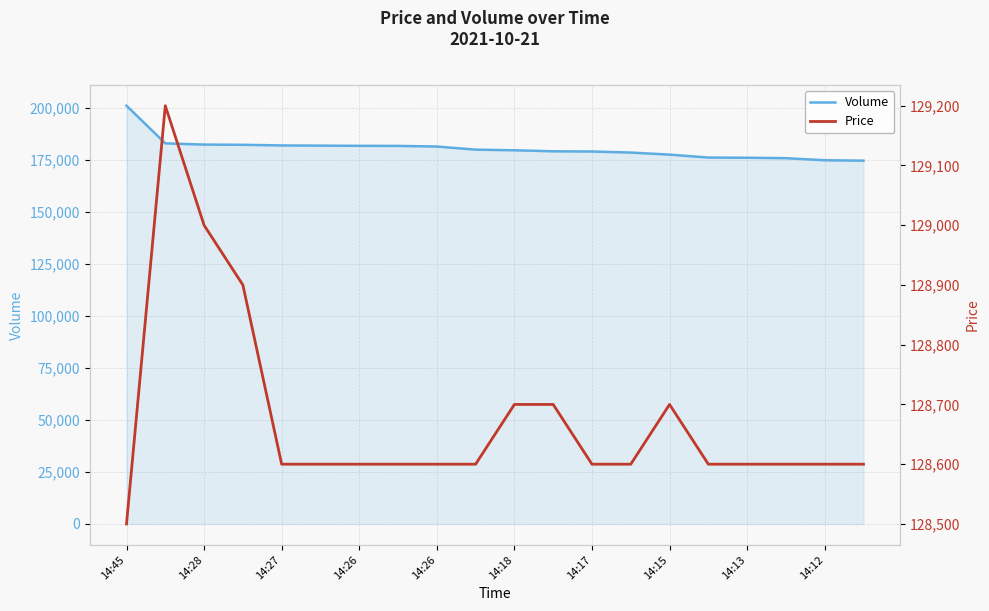

Is the value of Price at 14:18 greater than the value of Volume at 14:13?

No